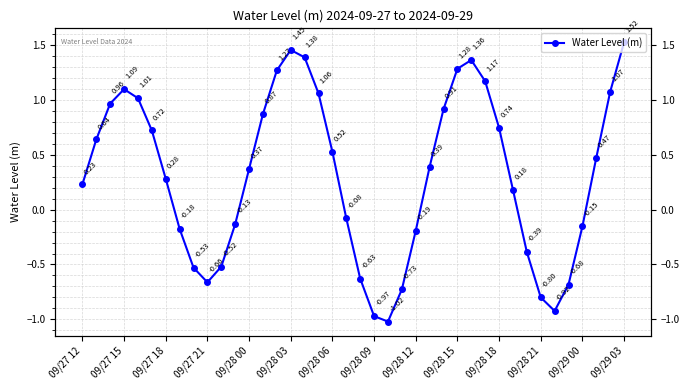

Which category has the lowest value across all series?

22